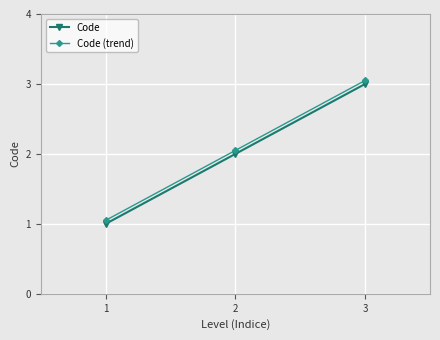

How many data points in Code (trend) are above 2?

2